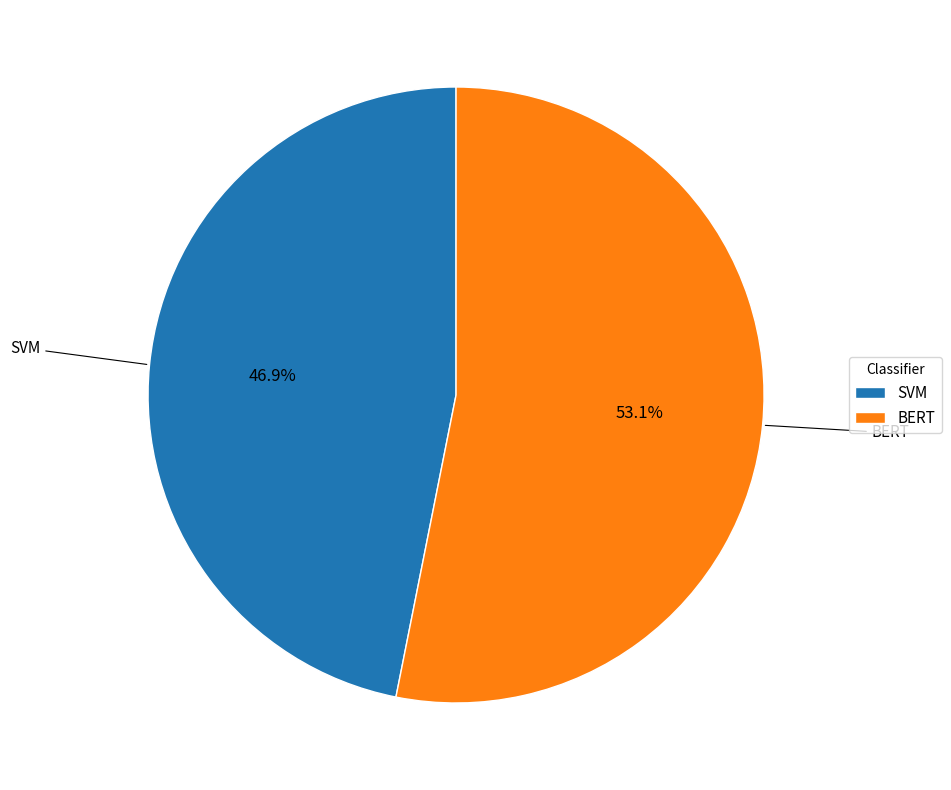

To the nearest percent, what is the combined percentage of SVM and BERT?

100%